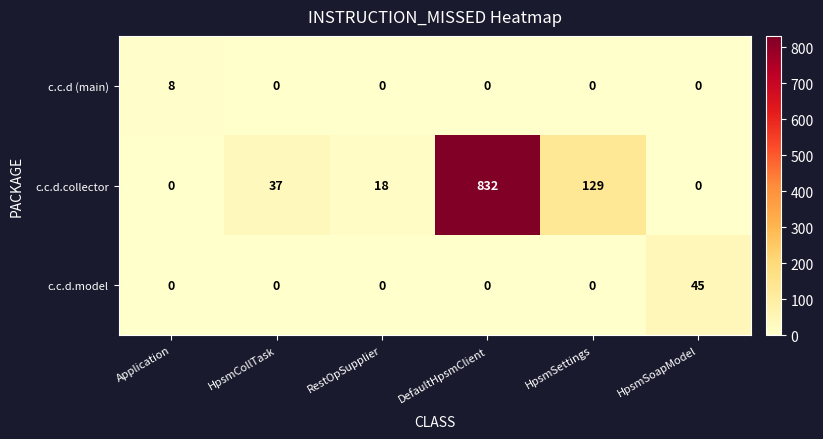

What is the maximum value for c.c.d.model?

45